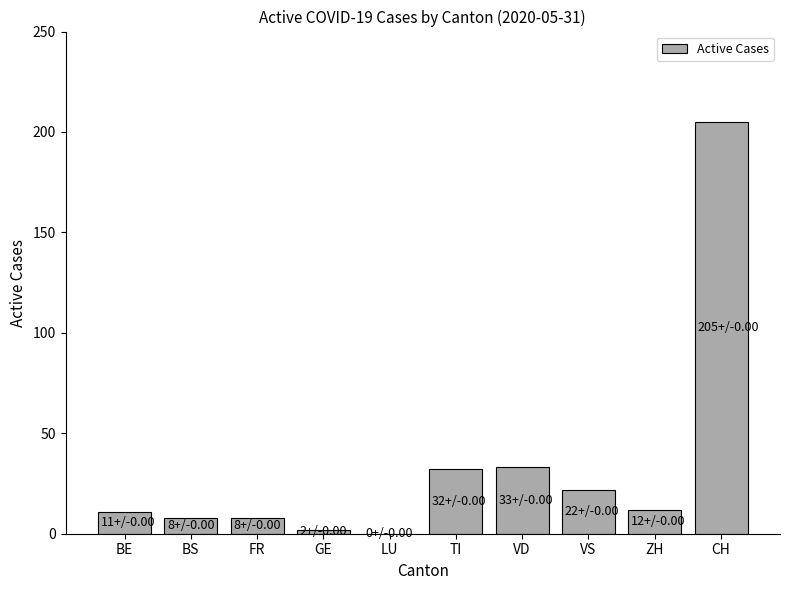

Between TI and VS, which is larger?

TI